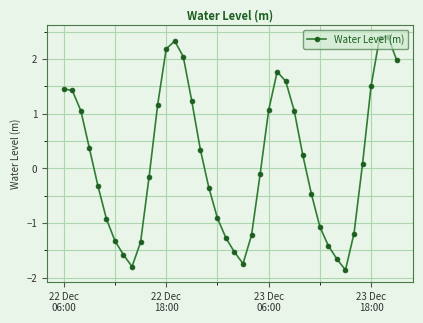

How many interior local valleys (lower than both neighbors) does the data have?

3